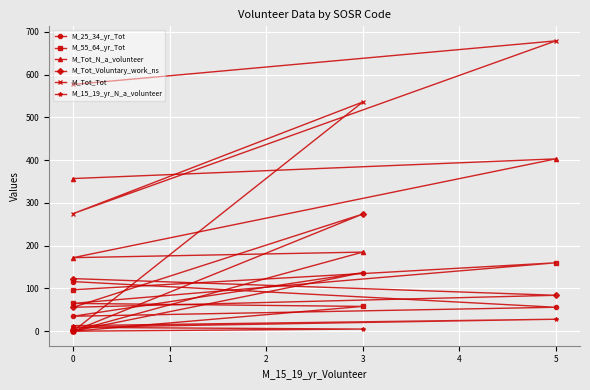

What is the label of the 2nd point from the right?

3